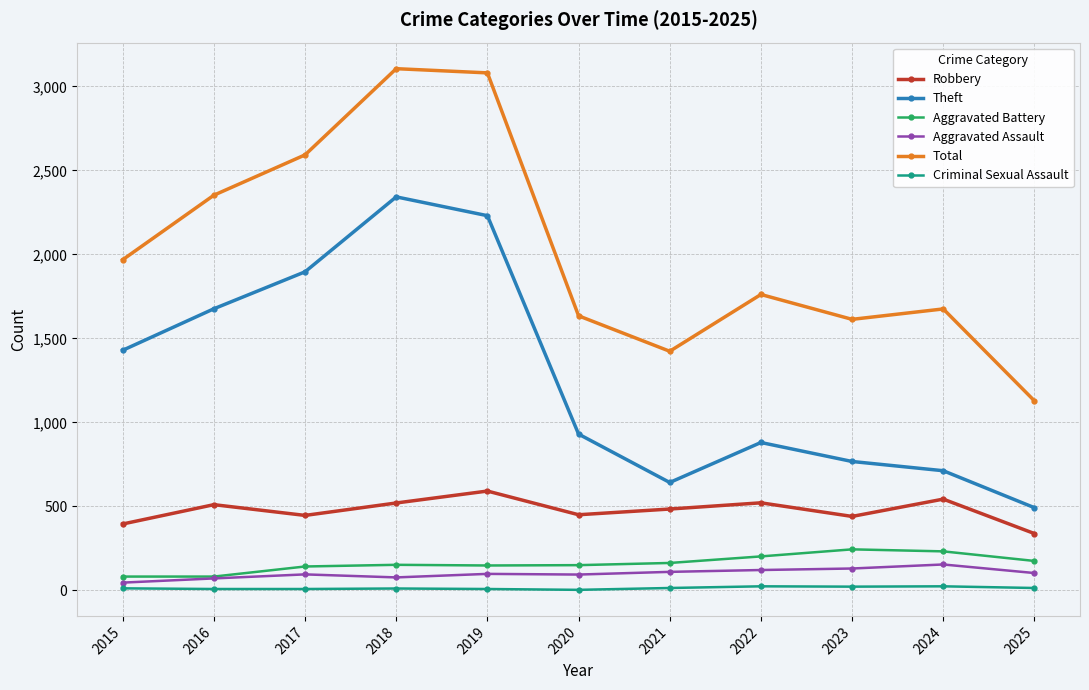

What value does the Total series have at 2022, to the nearest 10?

1760